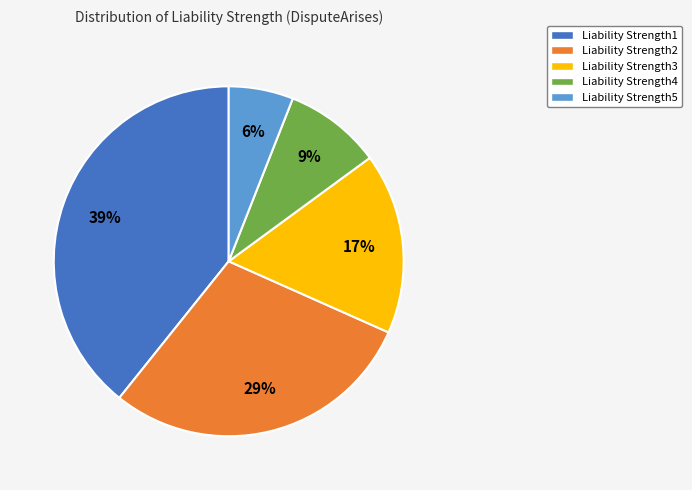

Count the number of slices in the pie.

5